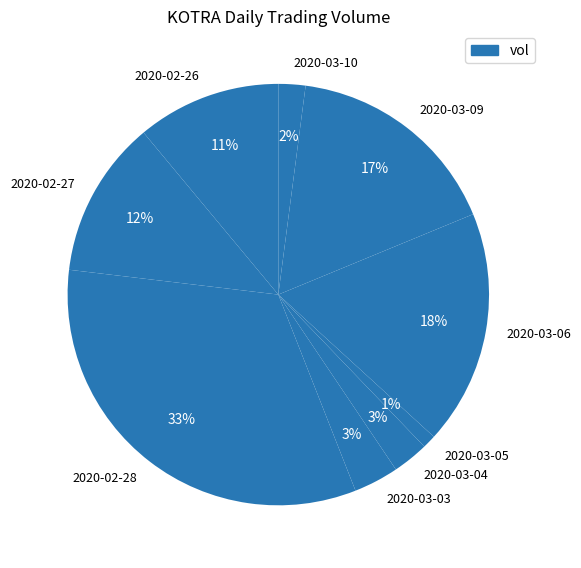

Which slice is the largest?

2020-02-28